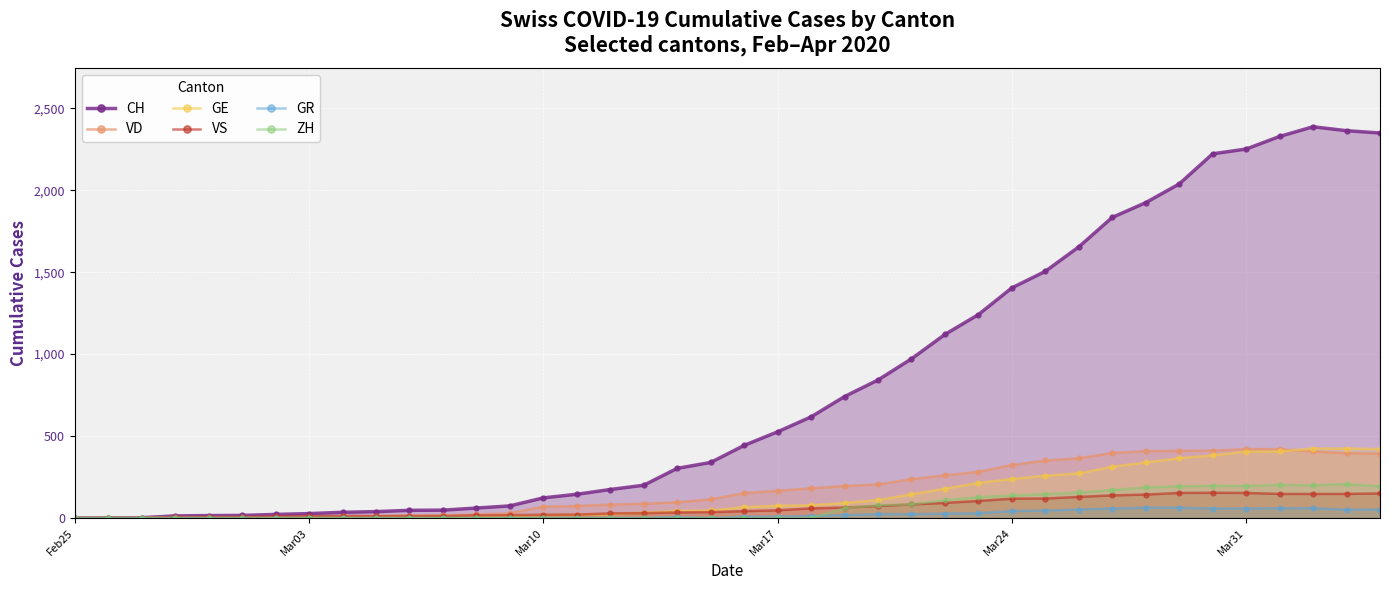

In VS, how many points are lower than both neighbors (excluding endpoints)?

1